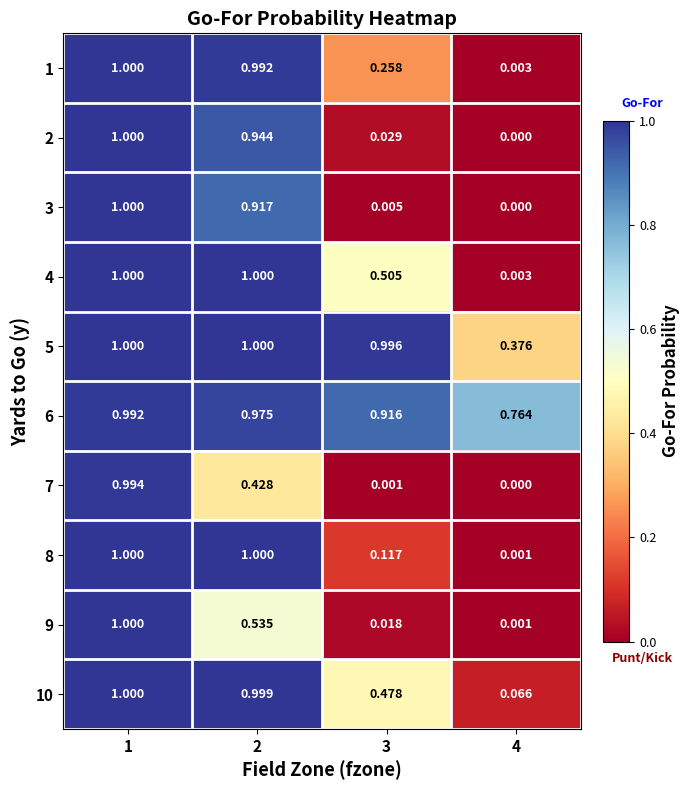

Count the number of categories in the chart.

4